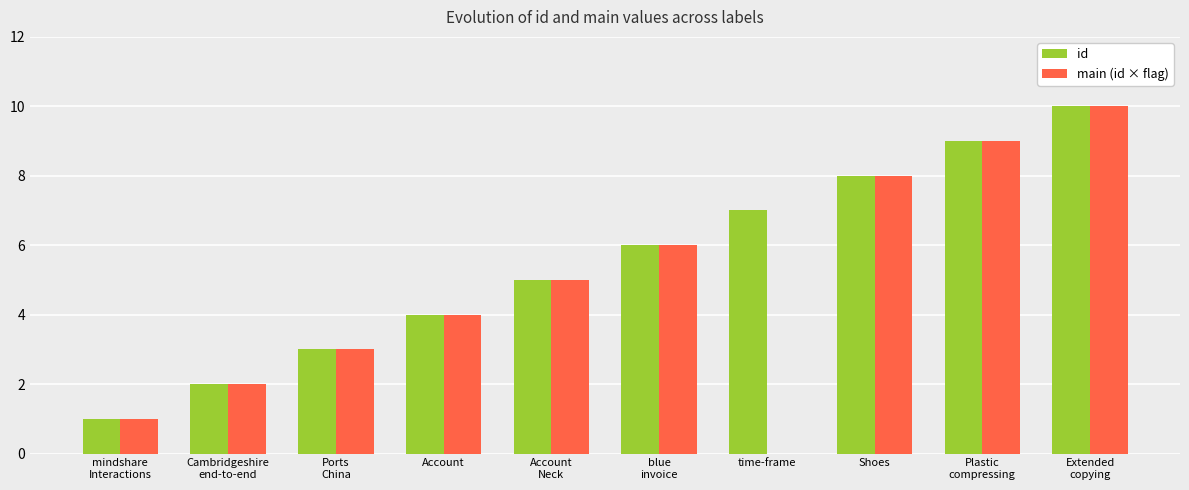

What is the sum of all id values?

55